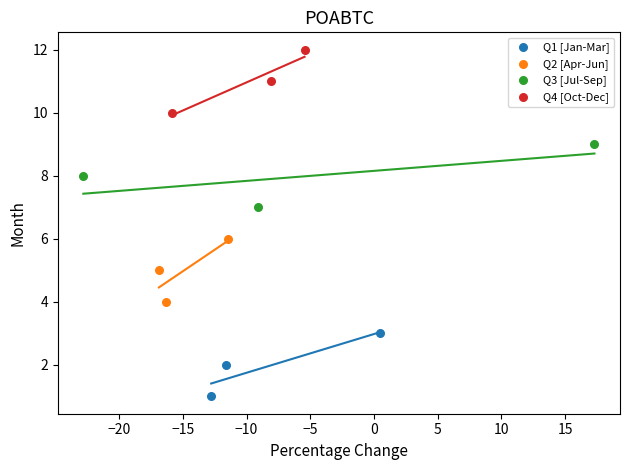

Which series reaches the minimum Y coordinate?

Q1 [Jan-Mar]